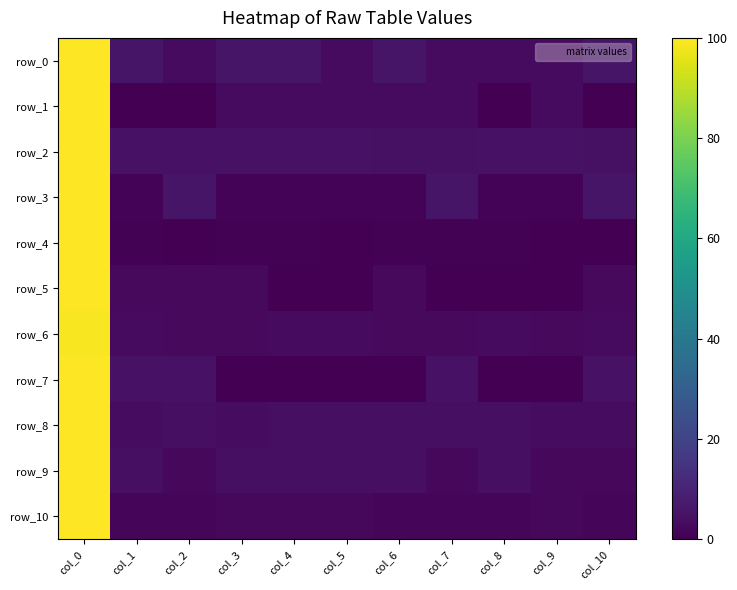

Reading left to right, list all the values displayed in this chart.

row_0: 99.9	5.7	3.0	5.7	5.7	3.0	5.7	3.0	3.0	3.0	5.7
row_1: 100.0	0.2	0.2	2.9	2.9	2.9	2.9	2.9	0.2	2.9	0.2
row_2: 99.6	4.8	4.8	4.8	4.8	4.8	4.7	4.7	4.8	4.8	4.7
row_3: 99.8	0.8	5.5	0.8	0.8	0.8	0.8	5.5	0.8	0.8	5.5
row_4: 99.9	0.8	0.3	0.8	0.8	0.3	0.8	0.8	0.7	0.3	0.3
row_5: 100.0	2.4	2.4	2.4	0.3	0.3	2.4	0.3	0.3	0.3	2.4
row_6: 98.9	2.8	2.4	2.4	2.8	2.8	2.4	2.4	2.8	2.4	2.8
row_7: 99.8	4.9	4.9	0.0	0.0	0.0	0.0	4.9	0.0	0.0	4.9
row_8: 99.7	3.2	4.1	3.2	4.1	4.1	4.1	4.1	4.1	3.2	3.2
row_9: 99.8	4.3	2.0	4.3	4.3	4.3	4.3	2.0	4.3	2.0	2.0
row_10: 100.0	1.6	1.6	2.1	2.1	2.1	1.6	1.6	1.6	2.1	1.6